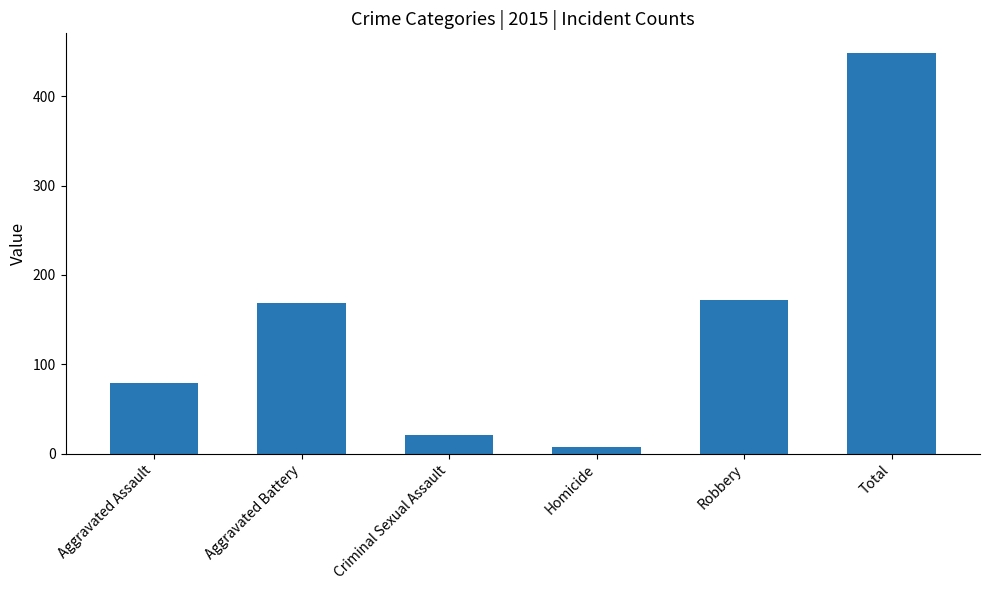

What is the difference between the values at Aggravated Battery and Robbery?

3